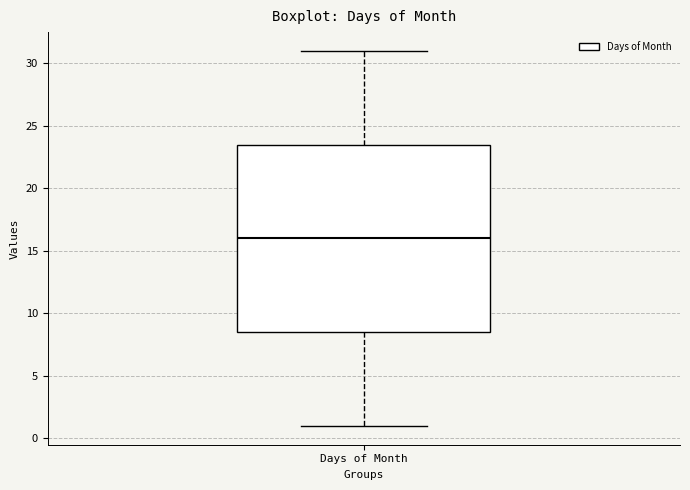

Read this box plot against the y-axis: the position of the median line, the range covered by the box, and the ends of both whiskers. The values are not printed on the chart, so give them approximately, as read against the axis.

median 16.0, box 8.5 to 23.5, whiskers 1.0 to 31.0